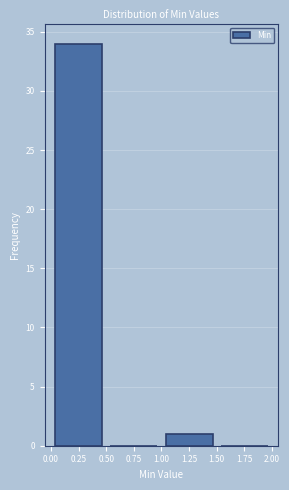

What is the height of the bar covering 1.00 to 1.50 on the x-axis? The values are not printed on the chart, so give them approximately, as read against the axis.

1